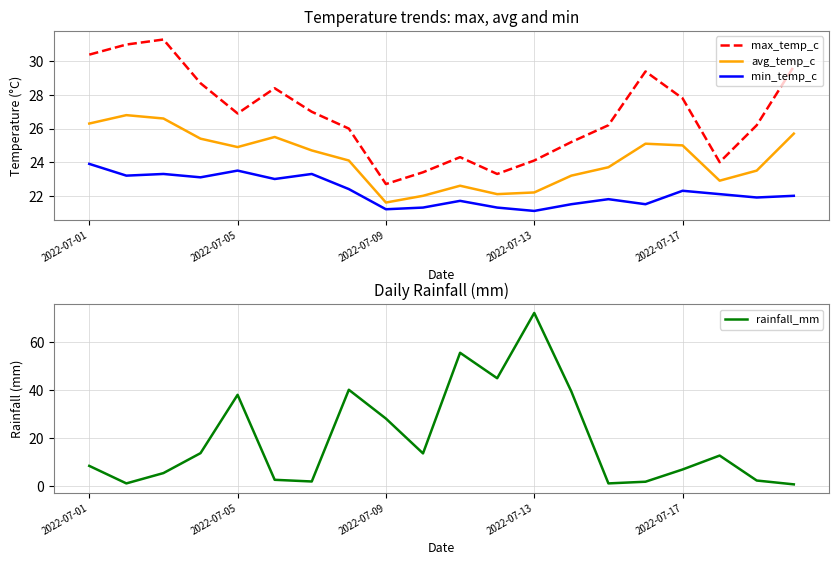

Does the chart display data point markers on the line(s)?

No